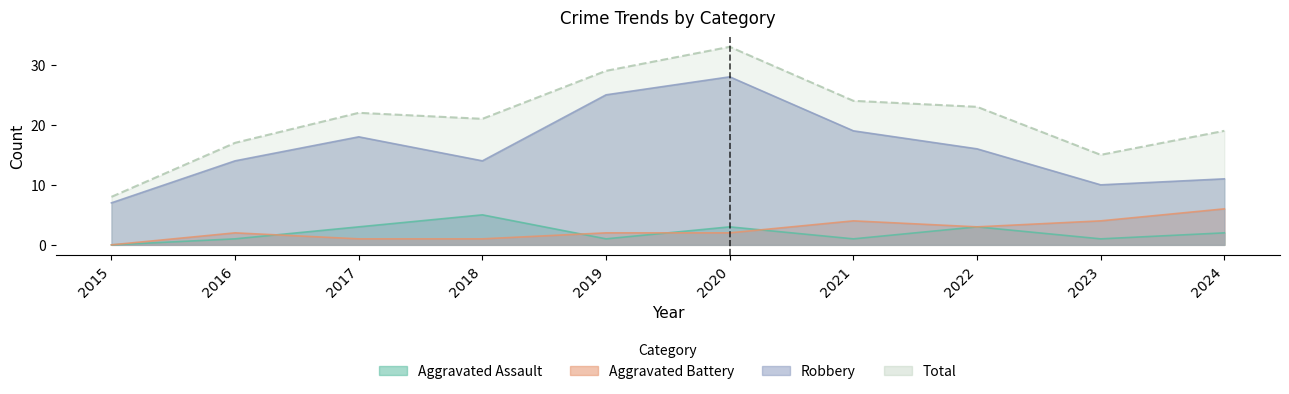

Which series has the widest spread of values?

Total